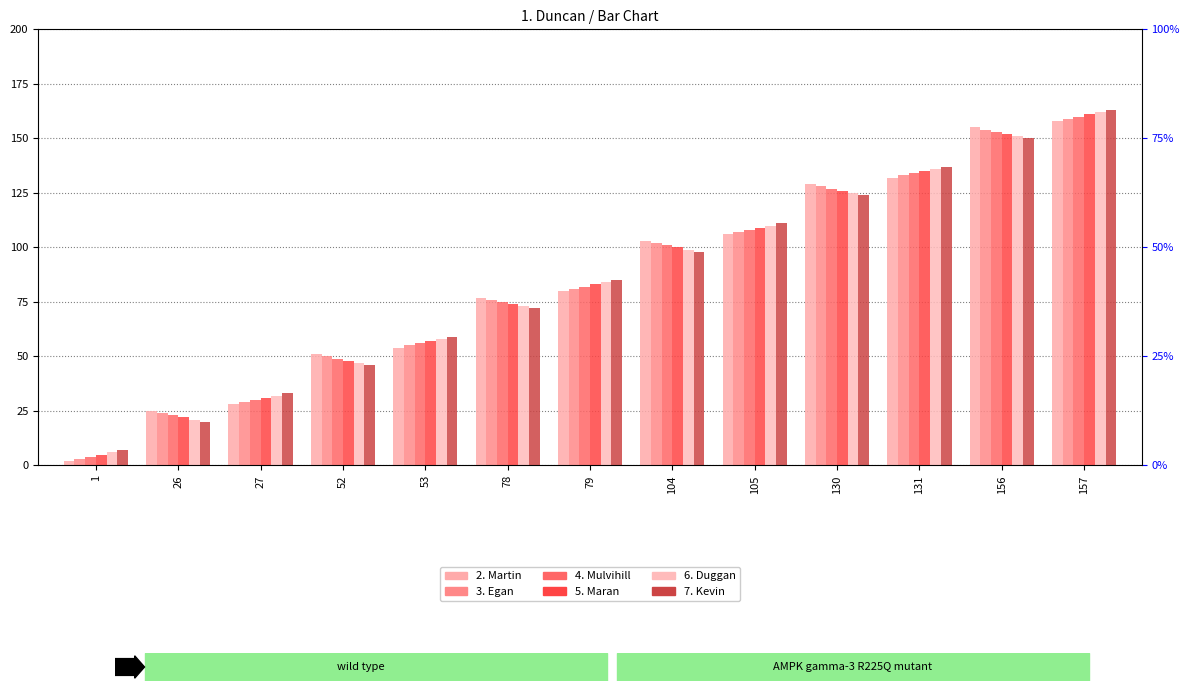

Reading right to left, list all the values displayed in this chart.

2. Martin: 157=158	156=155	131=132	130=129	105=106	104=103	79=80	78=77	53=54	52=51	27=28	26=25	1=2
3. Egan: 157=159	156=154	131=133	130=128	105=107	104=102	79=81	78=76	53=55	52=50	27=29	26=24	1=3
4. Mulvihill: 157=160	156=153	131=134	130=127	105=108	104=101	79=82	78=75	53=56	52=49	27=30	26=23	1=4
5. Maran: 157=161	156=152	131=135	130=126	105=109	104=100	79=83	78=74	53=57	52=48	27=31	26=22	1=5
6. Duggan: 157=162	156=151	131=136	130=125	105=110	104=99	79=84	78=73	53=58	52=47	27=32	26=21	1=6
7. Kevin: 157=163	156=150	131=137	130=124	105=111	104=98	79=85	78=72	53=59	52=46	27=33	26=20	1=7